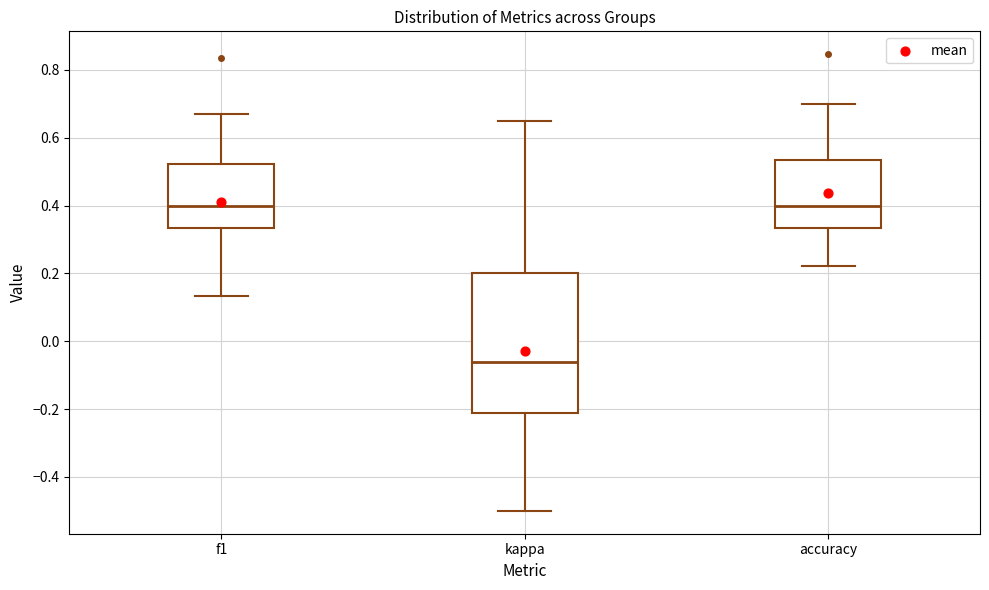

Reading left to right, transcribe this box plot: for each box, give where its median line is, the range the box spans, and where its two whiskers end, as read against the y-axis. The values are not printed on the chart, so give them approximately, as read against the axis.

f1: median 0.40, box 0.34 to 0.52, whiskers 0.14 to 0.68
kappa: median -0.06, box -0.22 to 0.20, whiskers -0.50 to 0.64
accuracy: median 0.40, box 0.34 to 0.54, whiskers 0.22 to 0.70